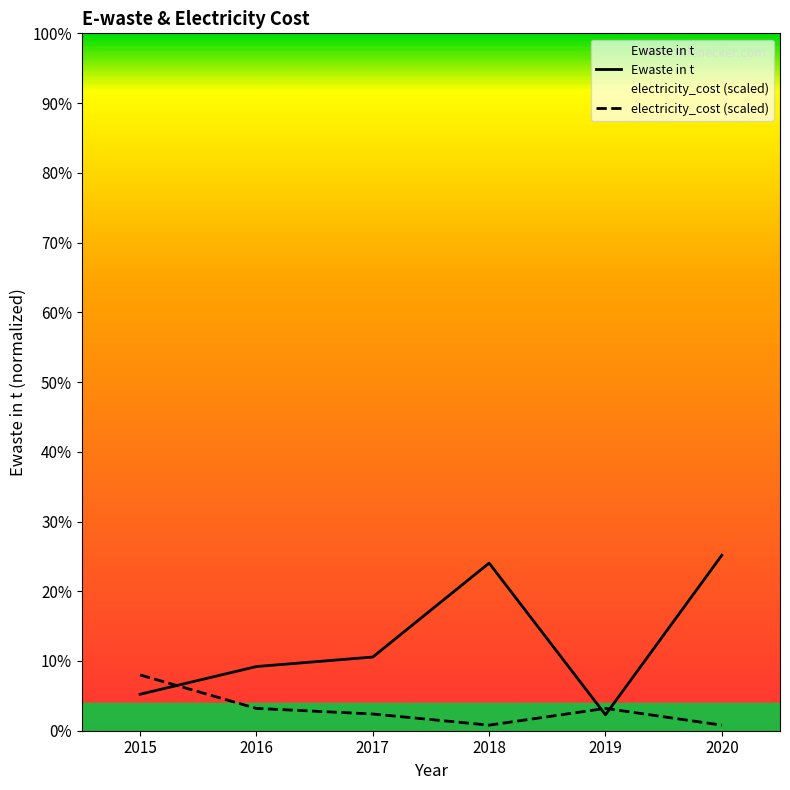

Rank the series by their maximum value, from lowest to highest.

electricity_cost, Ewaste in t